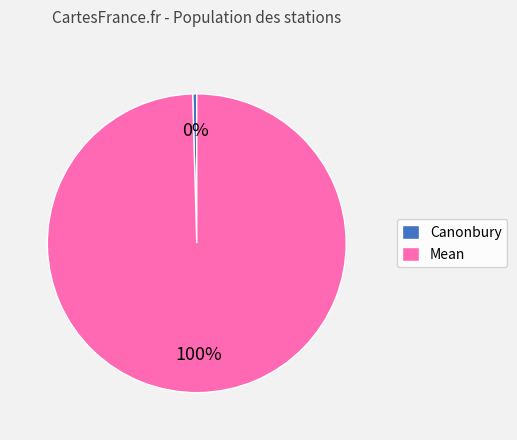

The Mean slice represents 89% of the pie. True or false?

False